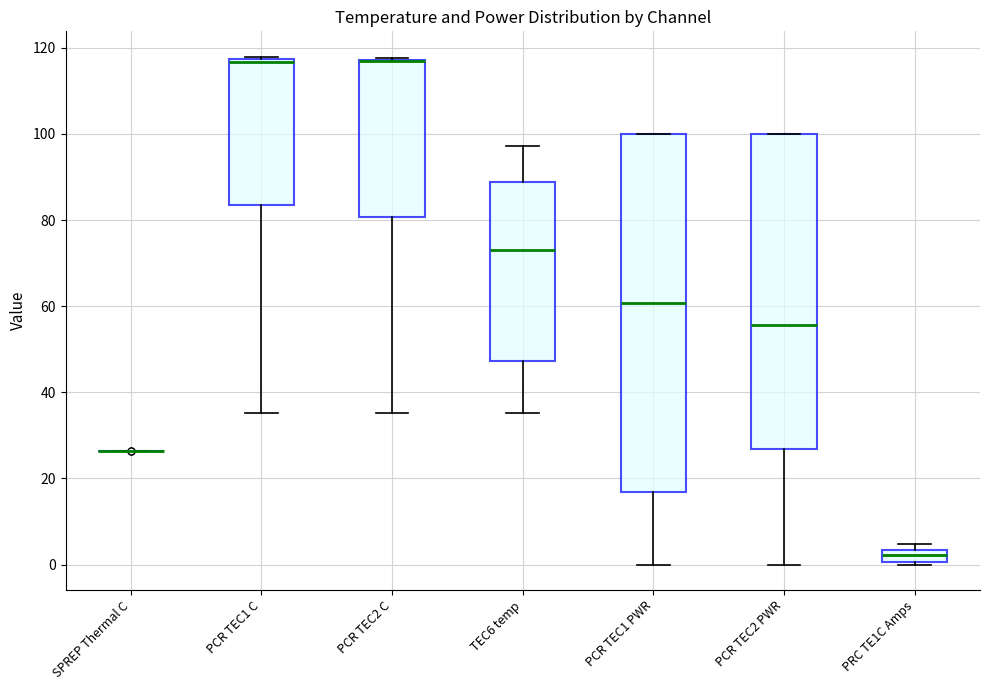

Where is the upper edge of the box for PCR TEC2 C on the y-axis? The values are not printed on the chart, so give them approximately, as read against the axis.

118